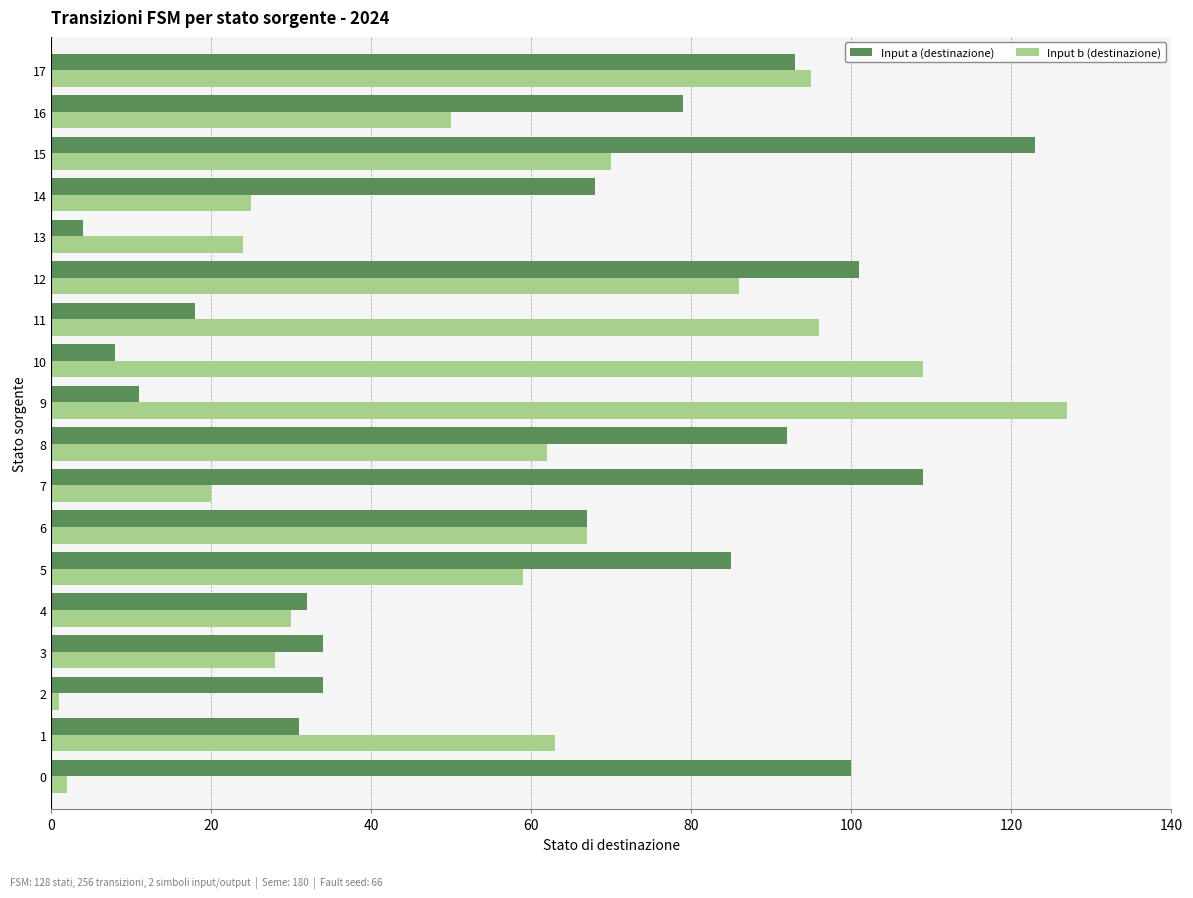

Which series changed the most between 4 and 6?

Input b (destinazione)